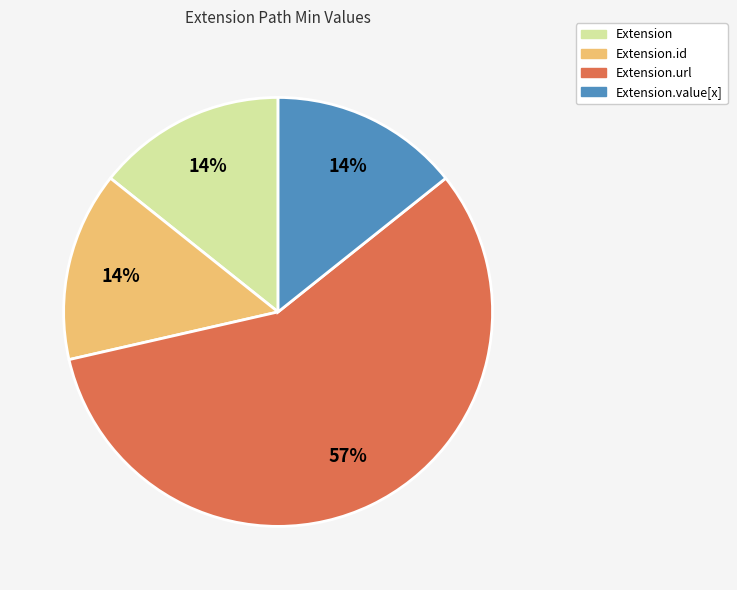

To the nearest percent, what is the average slice percentage?

25%